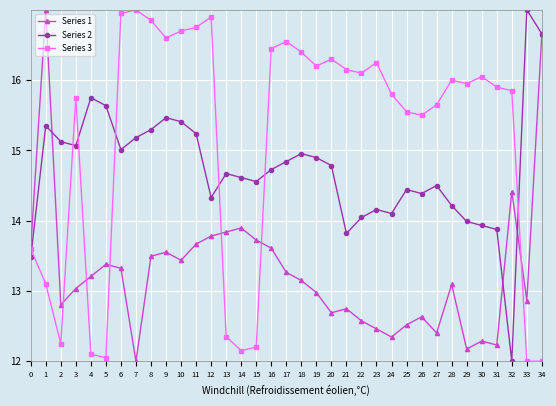

The value of Series 3 at 5 is 3.7. True or false?

False